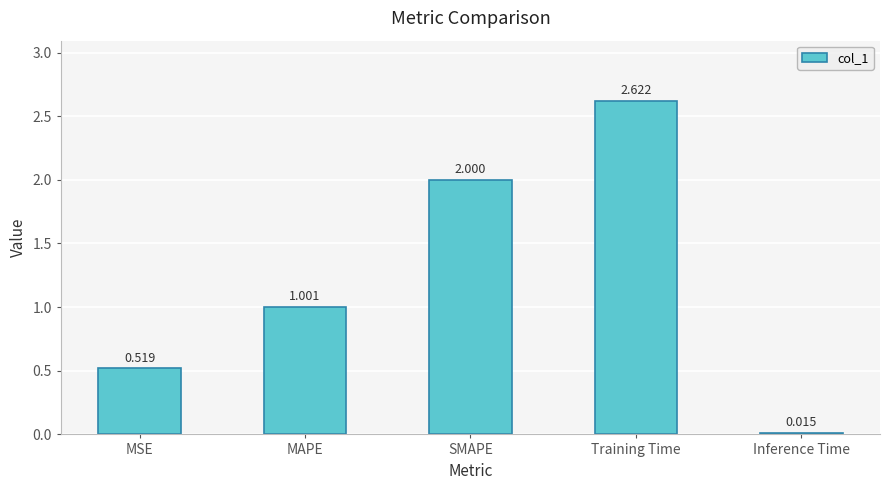

List the labels in order of value, largest first.

Training Time, SMAPE, MAPE, MSE, Inference Time